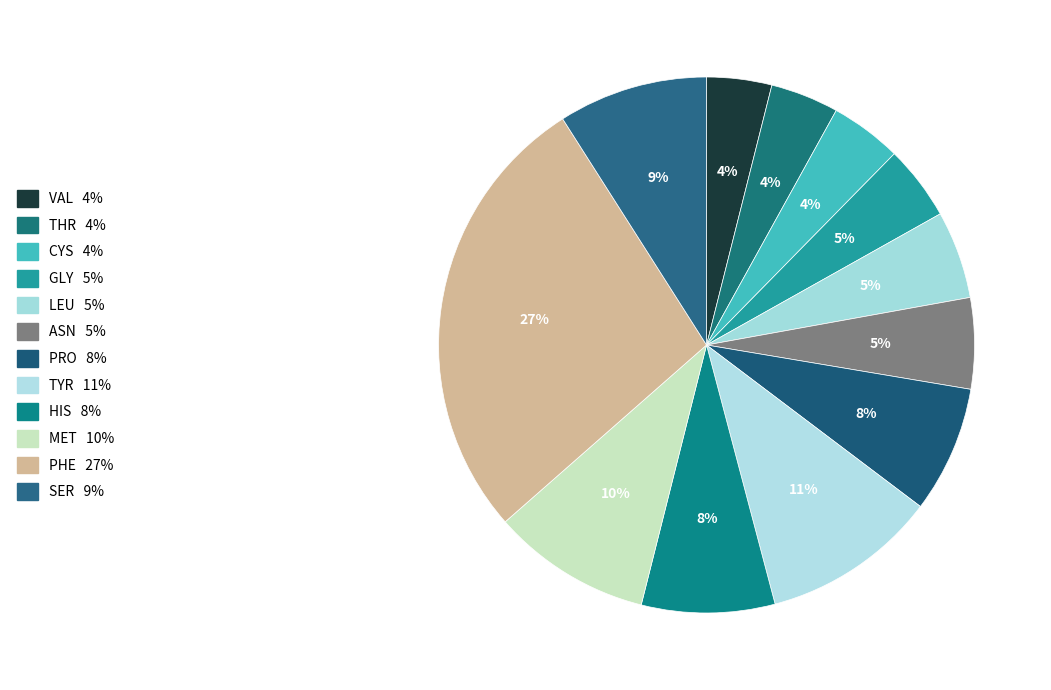

How many segments does this pie chart have?

12